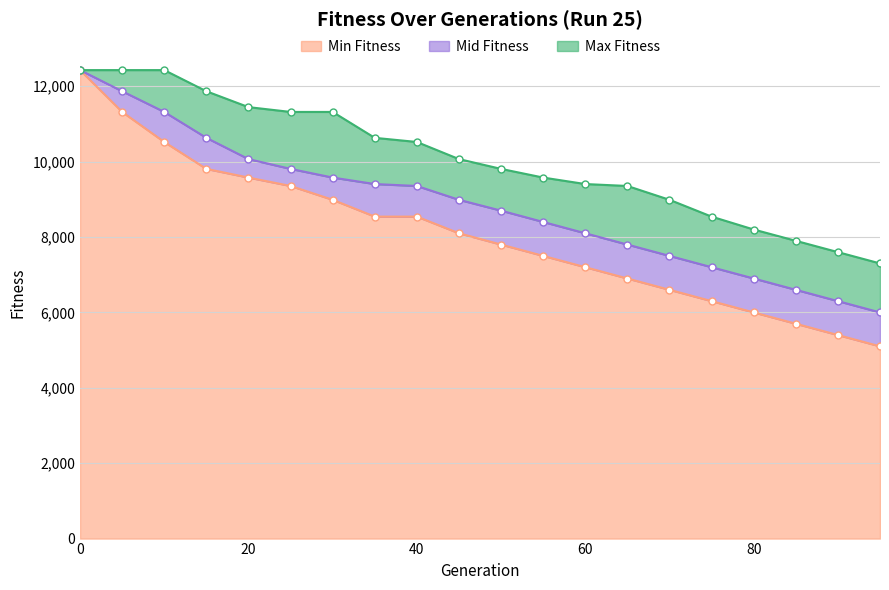

True or false: Min Fitness and Mid Fitness intersect in this chart.

False